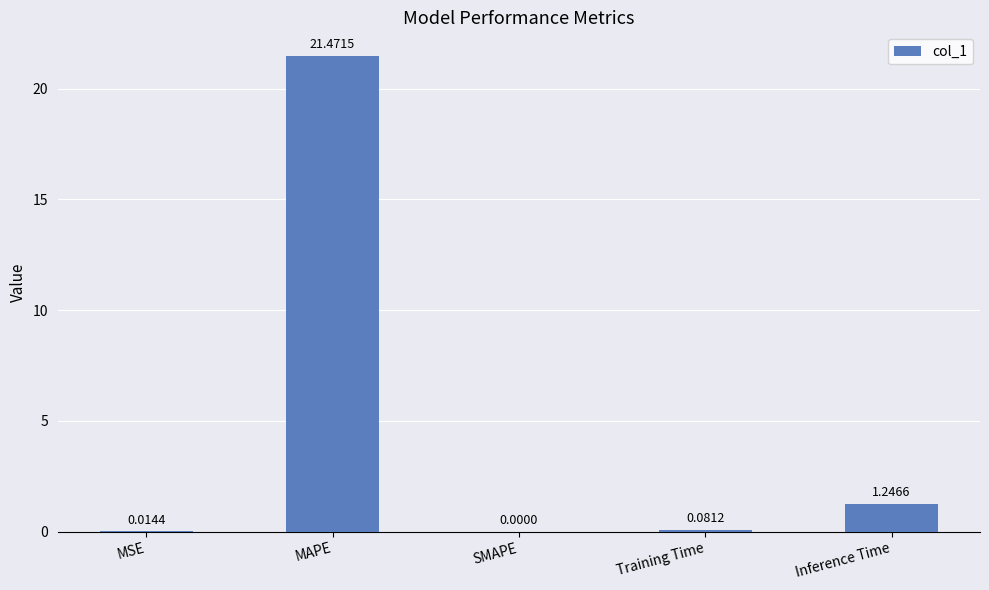

At which label is the value closest to 10?

Inference Time